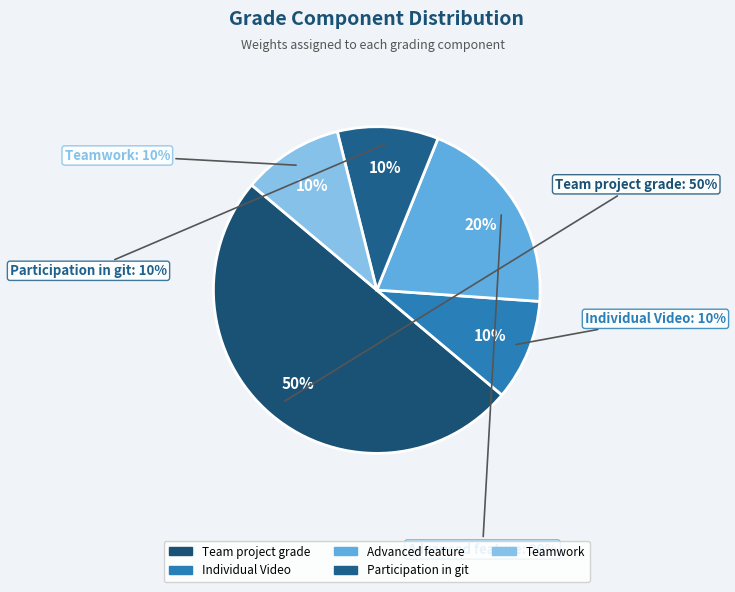

To the nearest percent, what is the combined percentage of Participation in git and Individual Video?

20%